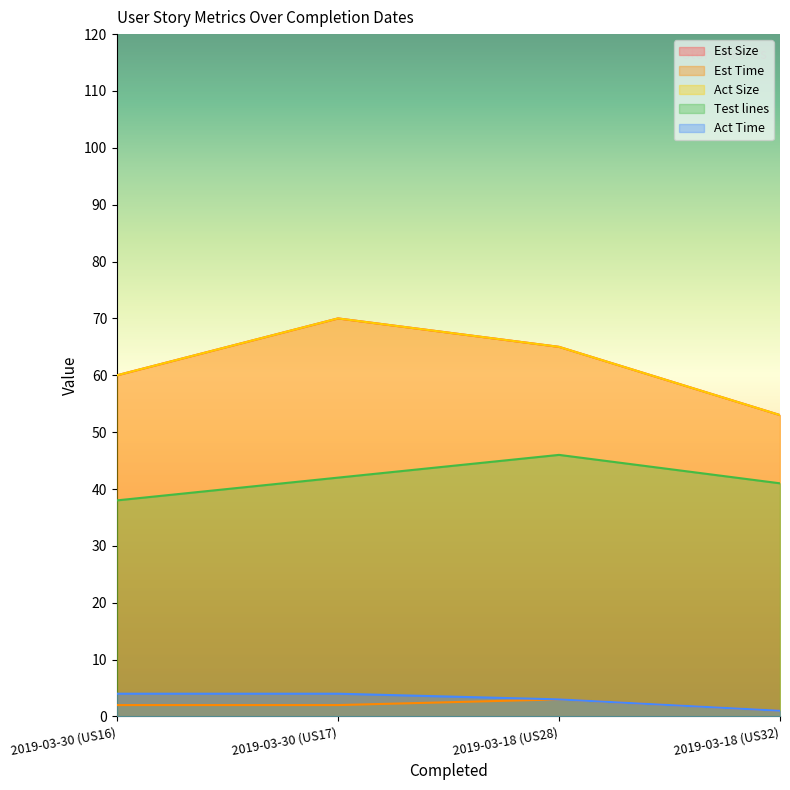

Which category has the lowest value in the Est Time series?

2019-03-18 (US32)